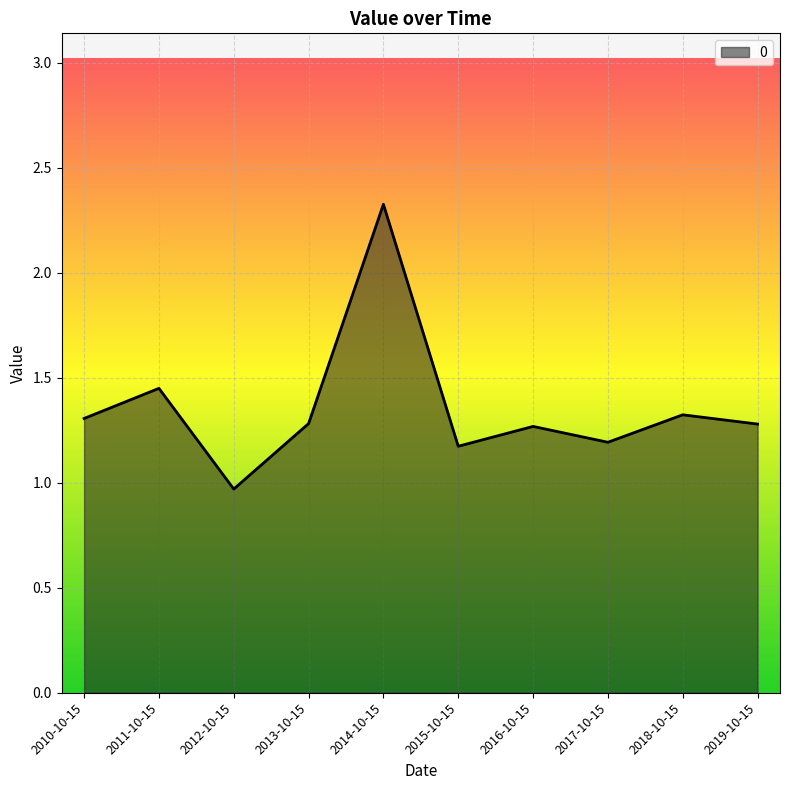

Is it true that the value at 2016-10-15 is 2.0?

False